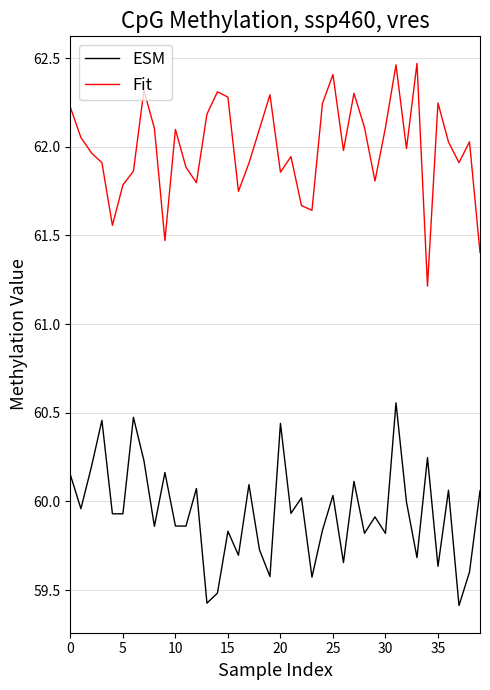

Which series has the largest total across all categories?

Fit